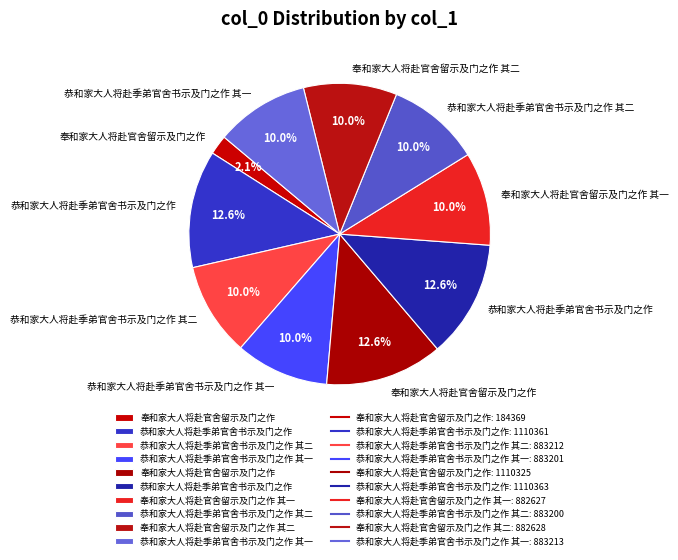

Count the number of slices in the pie.

10